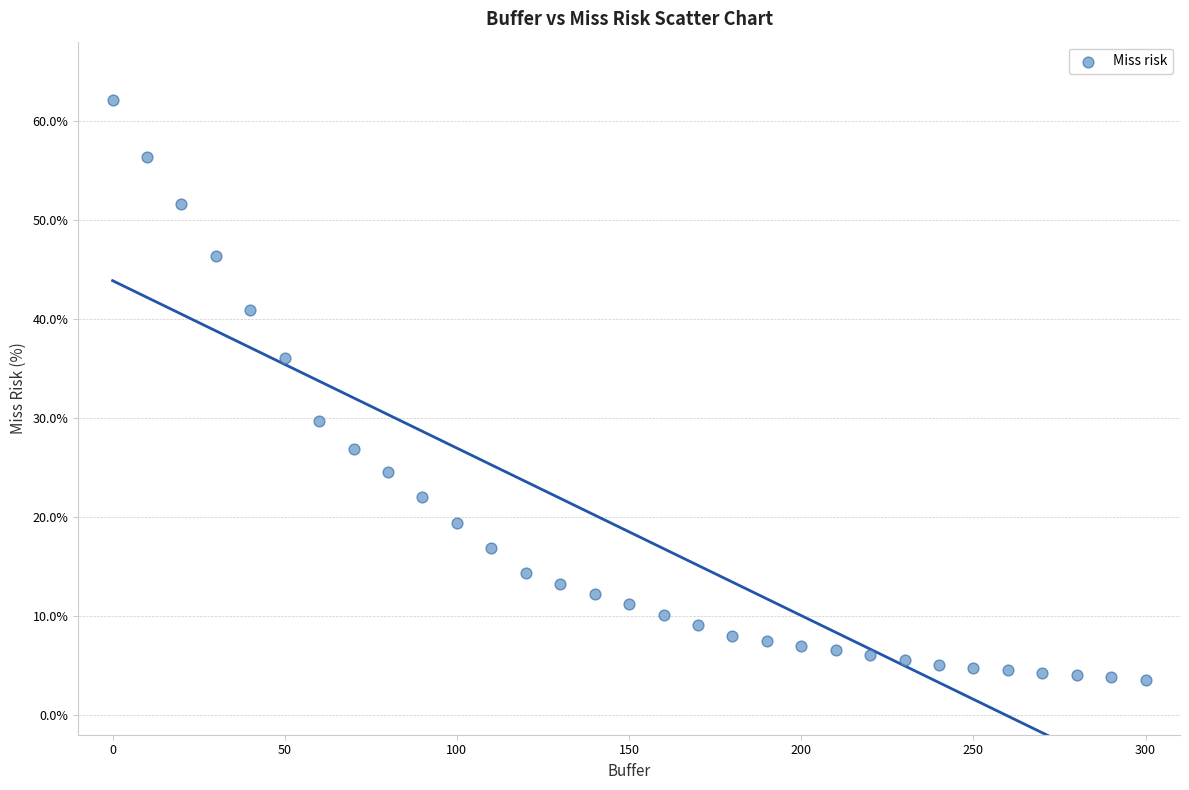

What Y value in the scatter plot is closest to 32?

29.7